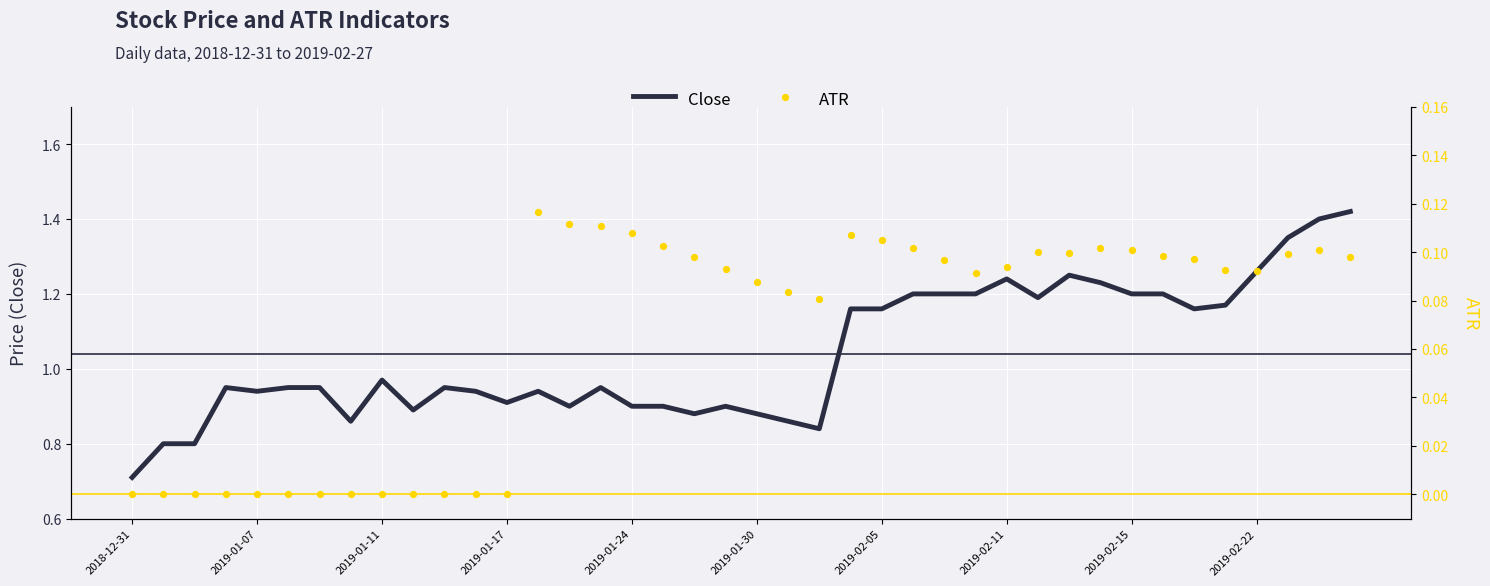

At which category is the sum across all series the highest?

39